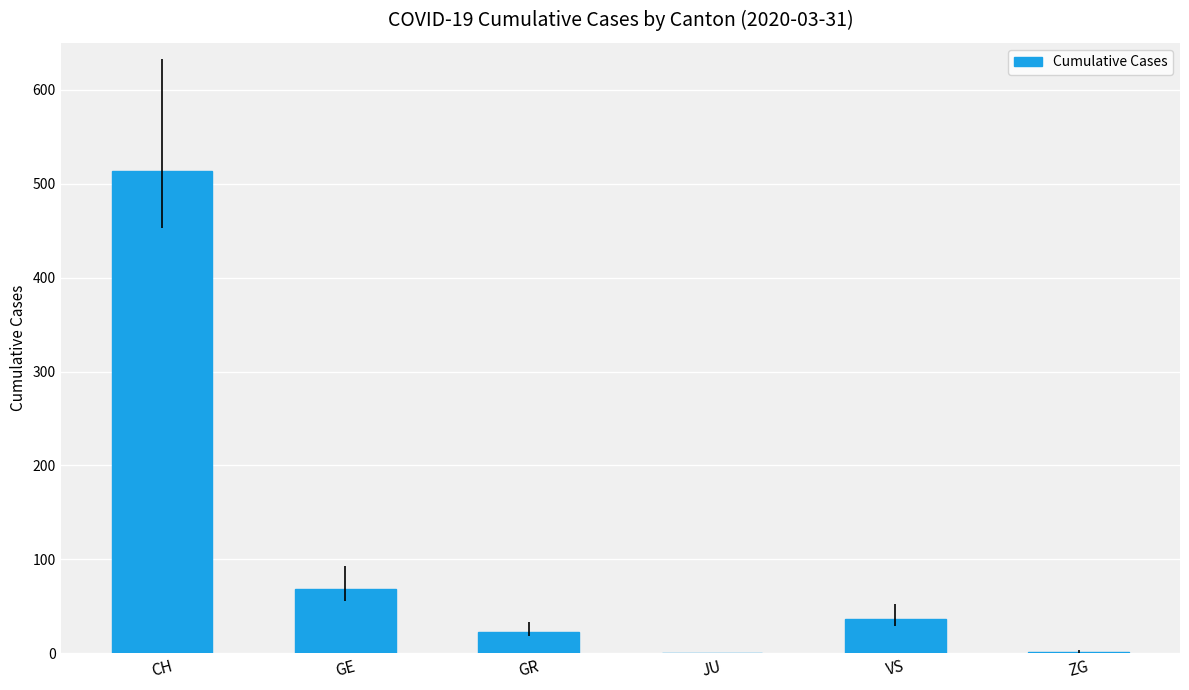

True or false: the data shows -262 at JU.

False